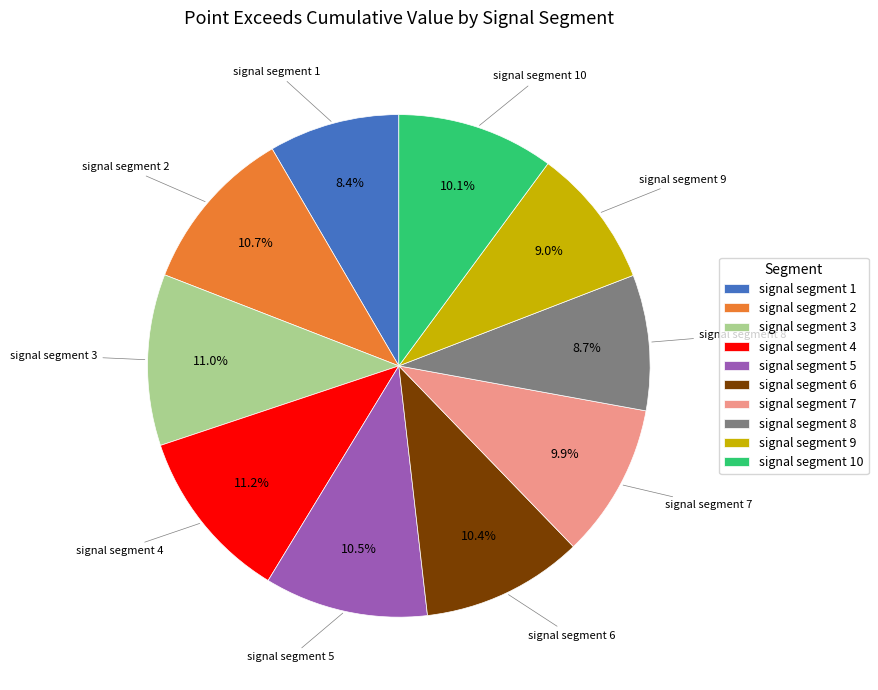

What percentage is the signal segment 1 slice, to the nearest percent?

8%